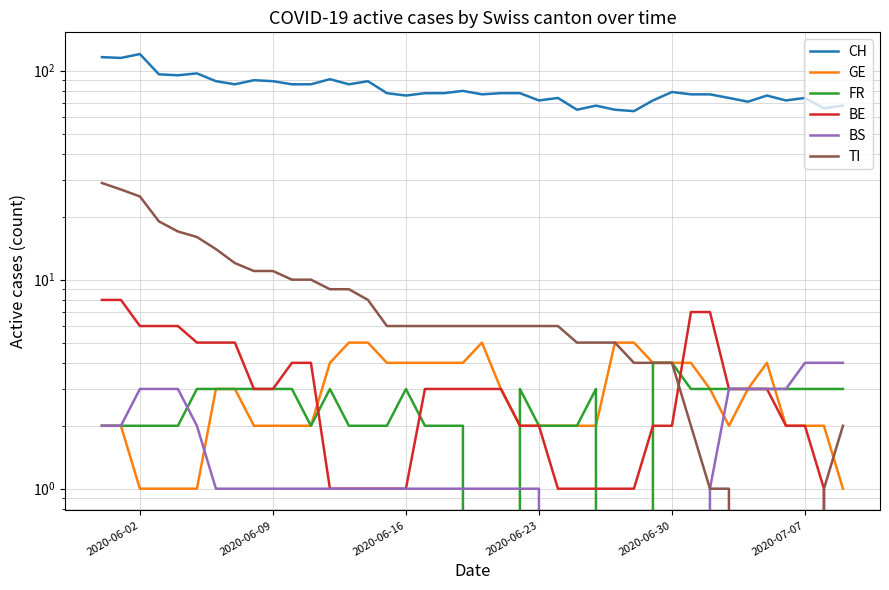

Does the chart display data point markers on the line(s)?

No